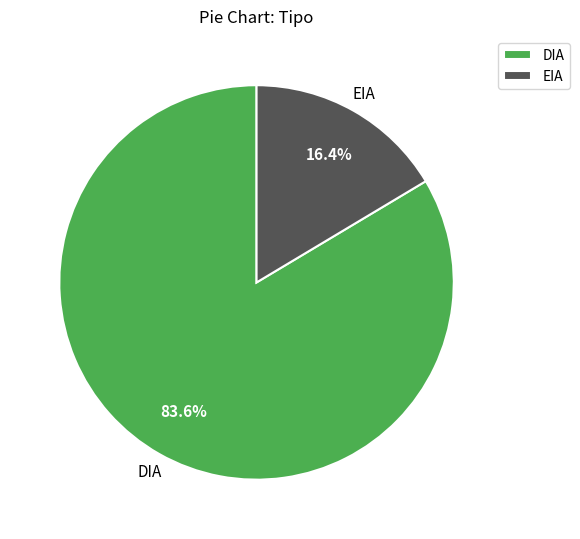

What percentage is the EIA slice, to the nearest percent?

16%